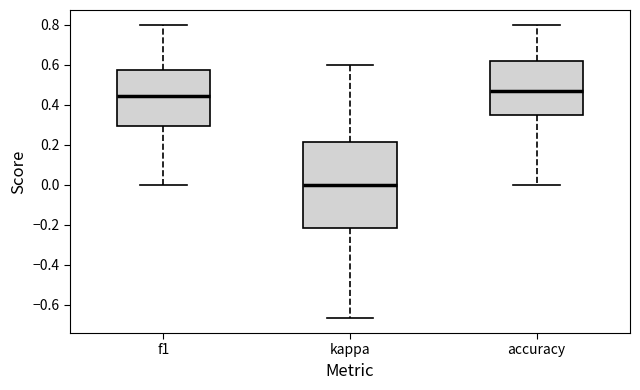

Reading left to right, read every box against the y-axis: the position of its median line, the range the box covers, and the ends of its whiskers. The values are not printed on the chart, so give them approximately, as read against the axis.

f1: median 0.44, box 0.30 to 0.58, whiskers 0.00 to 0.80
kappa: median 0.00, box -0.22 to 0.22, whiskers -0.66 to 0.60
accuracy: median 0.46, box 0.34 to 0.62, whiskers 0.00 to 0.80